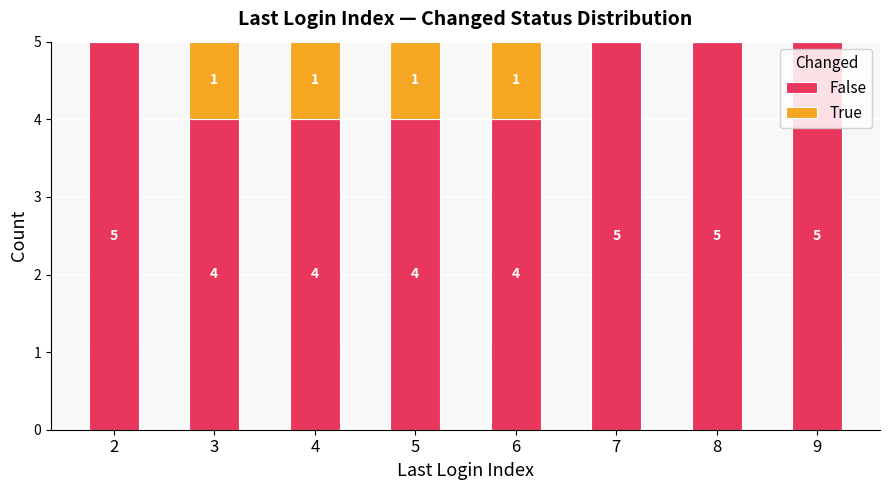

How many False values are between 4 and 5?

8